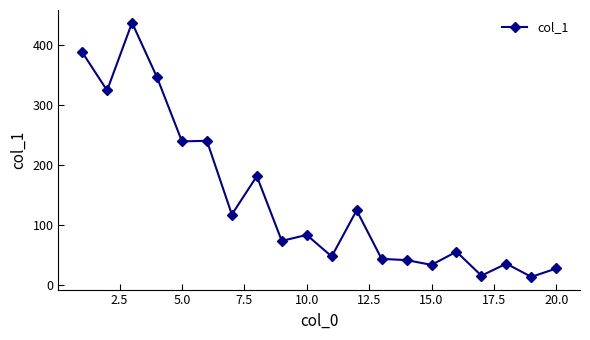

What is the maximum value shown in the chart?

438